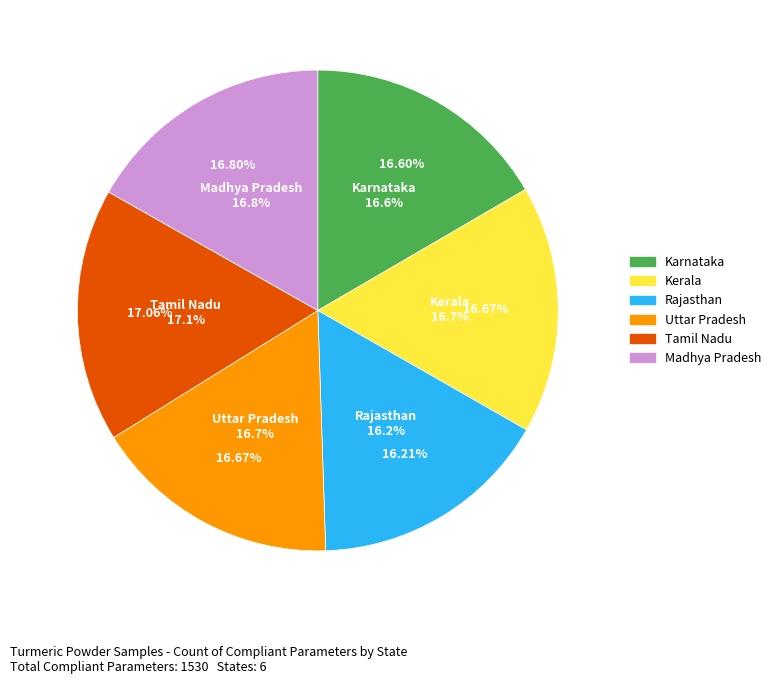

How many slices are in this pie chart?

6